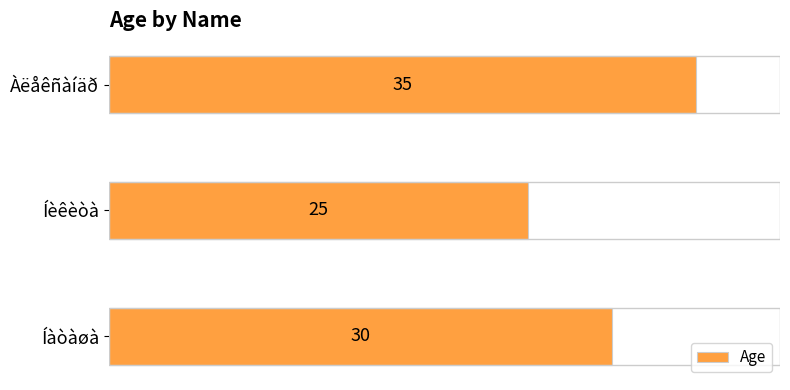

Which category has the lowest value across all series?

Íèêèòà